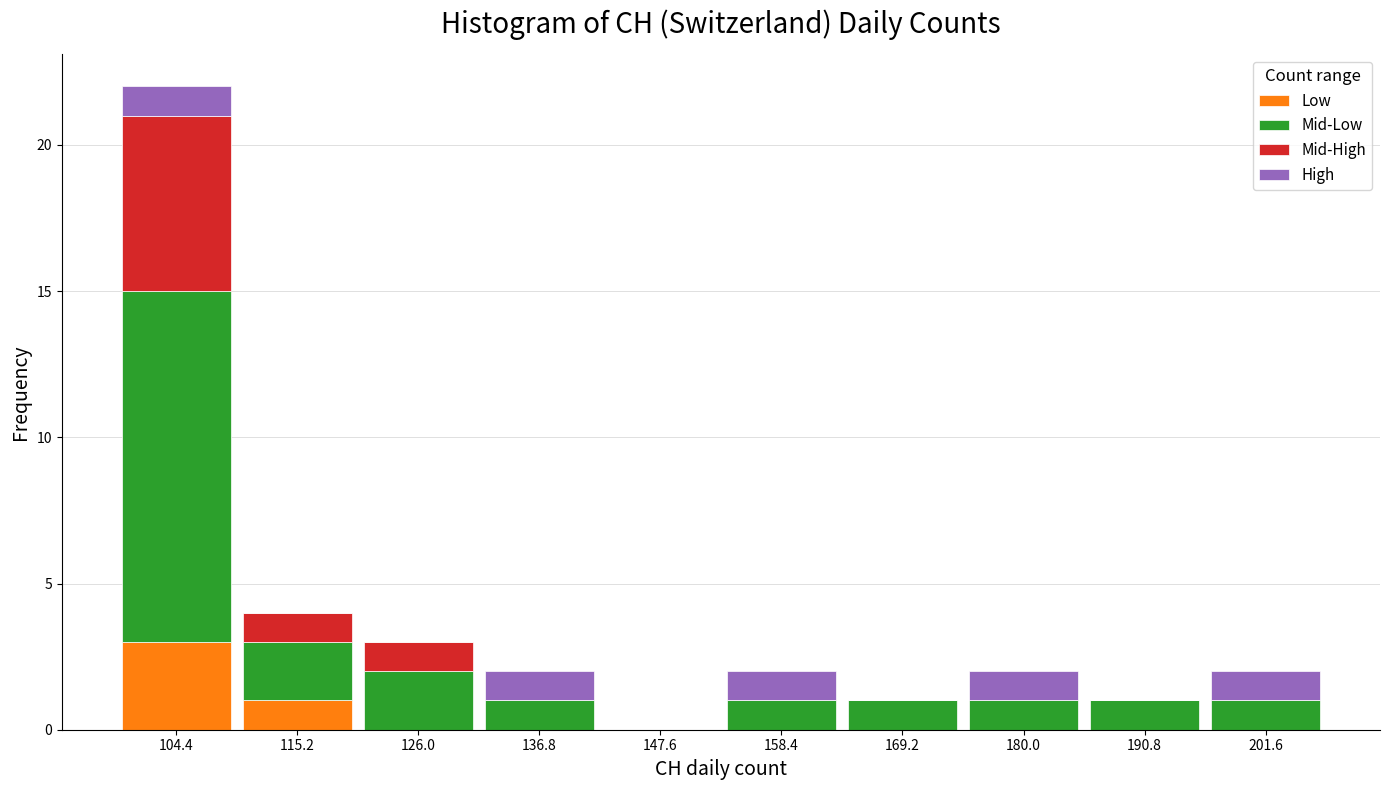

Which range on the x-axis has the tallest stacked bar (by total height)?

99.0 to 109.8